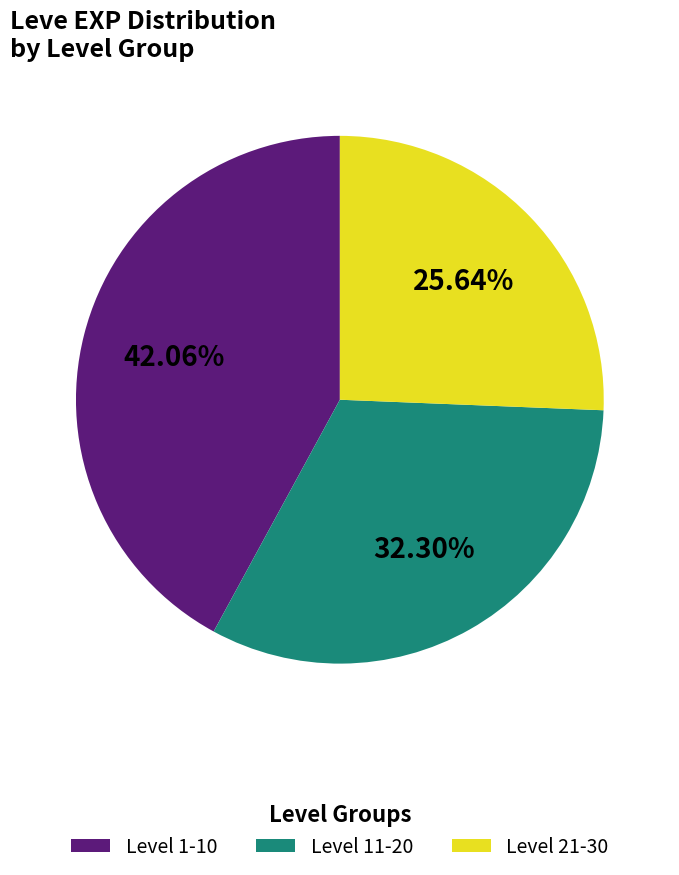

How many segments does this pie chart have?

3